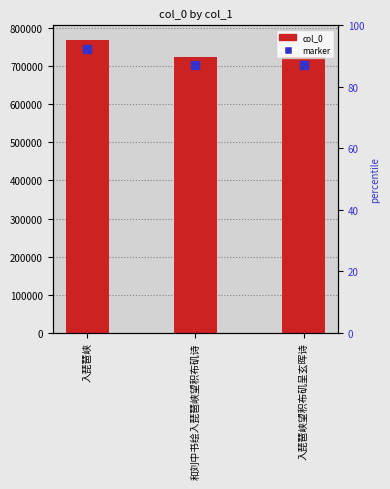

How many values are below 724967?

1